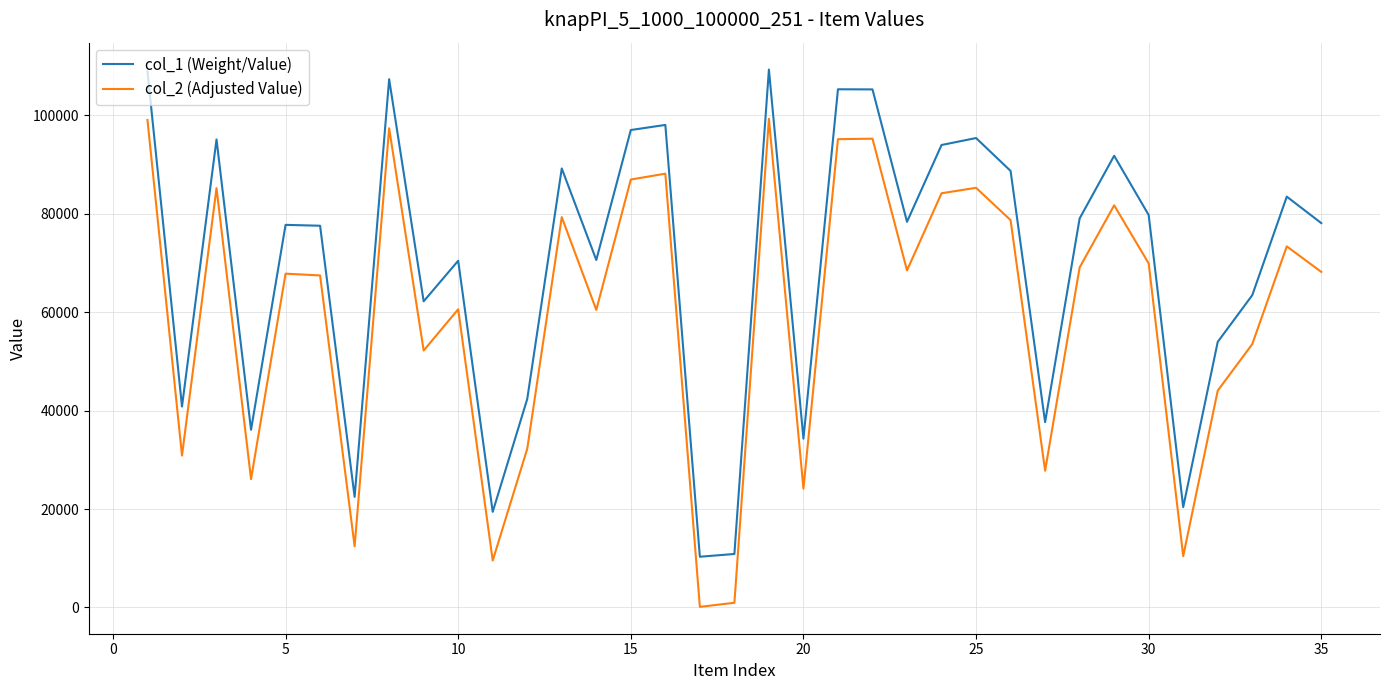

True or false: col_1 (Weight/Value) and col_2 (Adjusted Value) cross at least once.

False